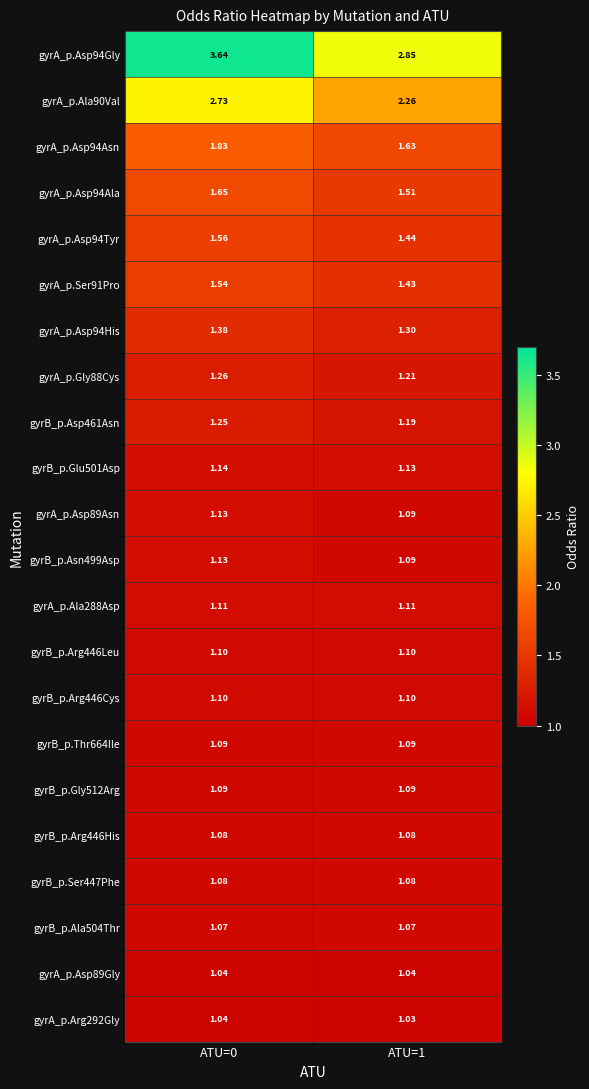

Is the value of gyrA_p.Asp89Asn at ATU=1 greater than the value of gyrA_p.Asp94Ala at ATU=0?

No